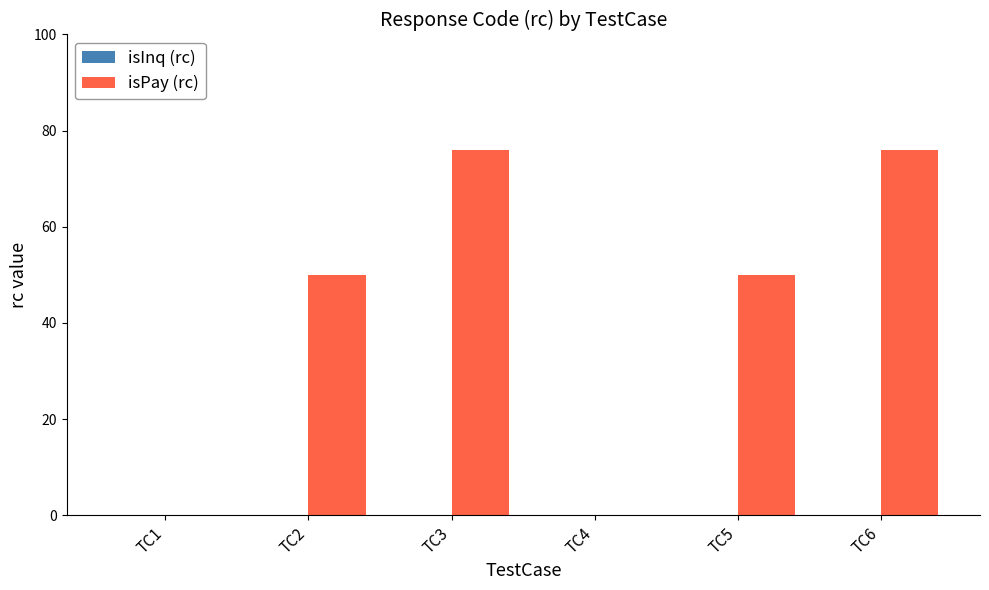

Are the bars grouped side by side (vs. stacked)?

No